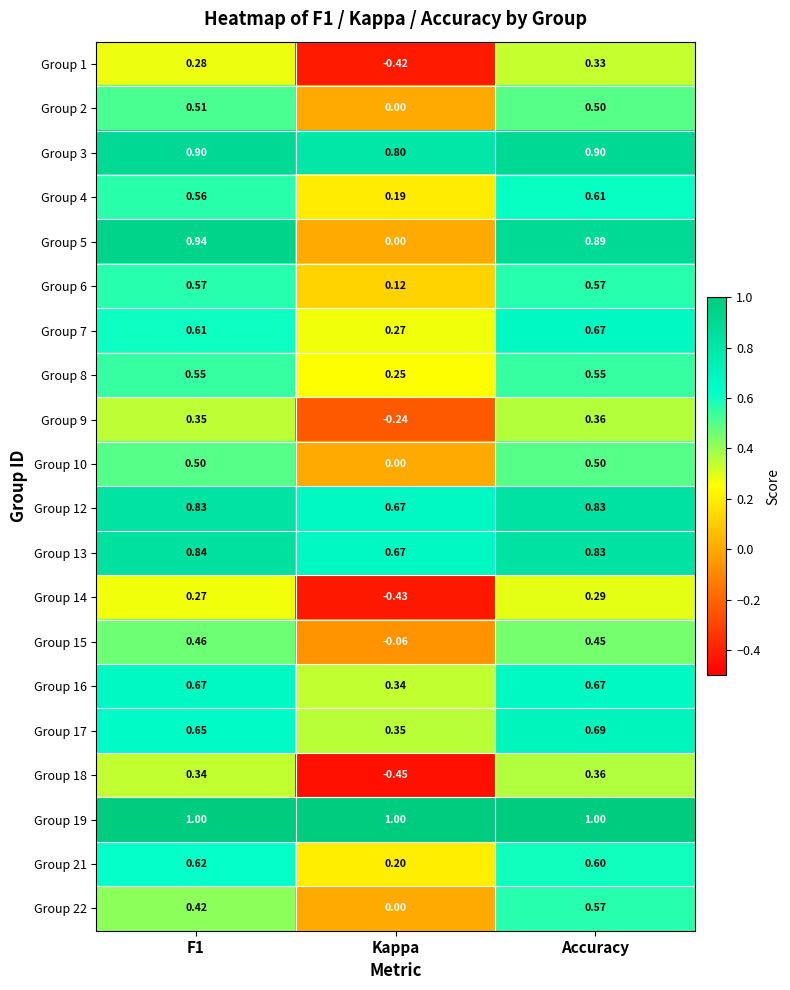

Which series has the widest spread of values?

Group 5